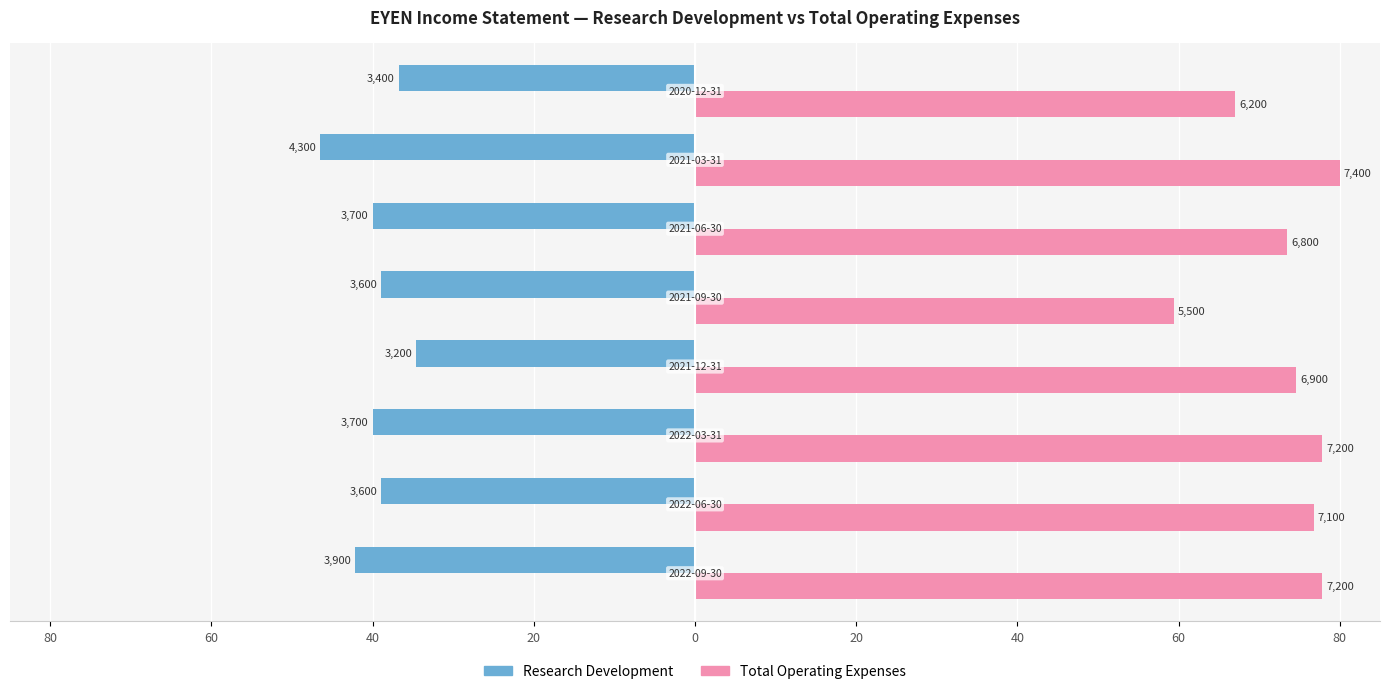

What is the difference between the maximum and minimum values in the Research Development series?

11.9